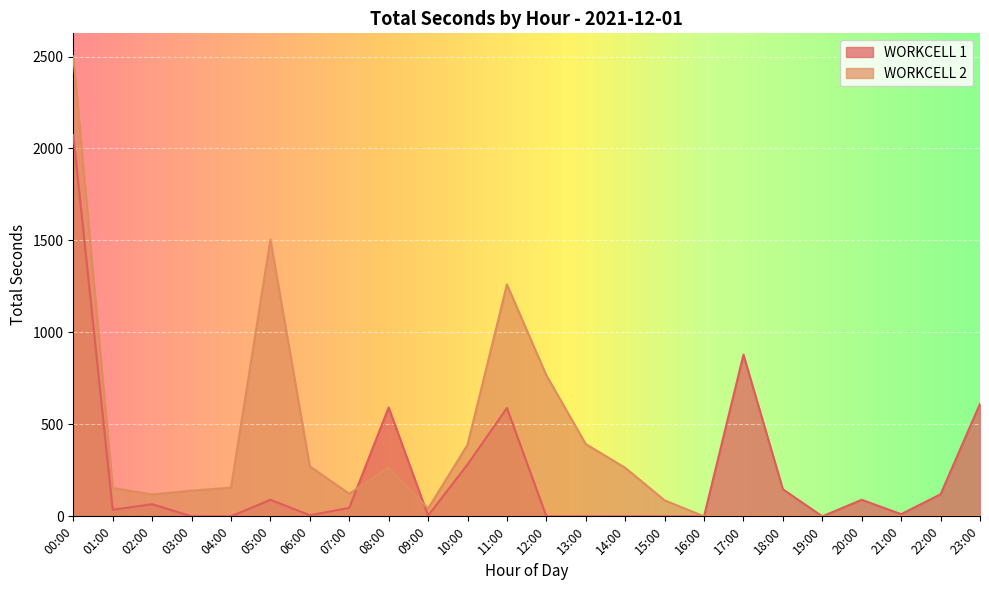

Between 04:00 and 17:00, which series saw the biggest shift?

WORKCELL 1